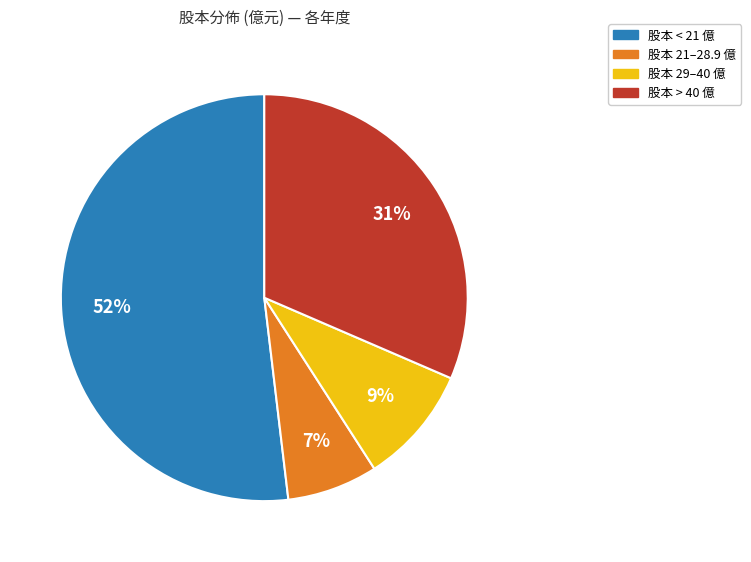

To the nearest percent, what is the difference between the largest and smallest slice percentages?

45%